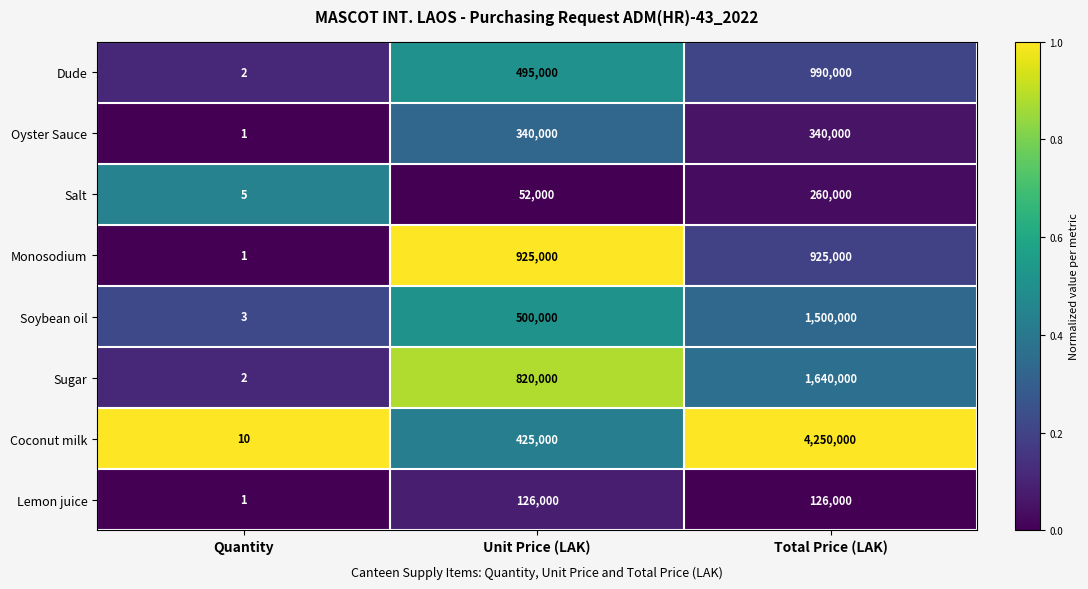

Is it true that Oyster Sauce equals 69320 at Unit Price (LAK)?

False